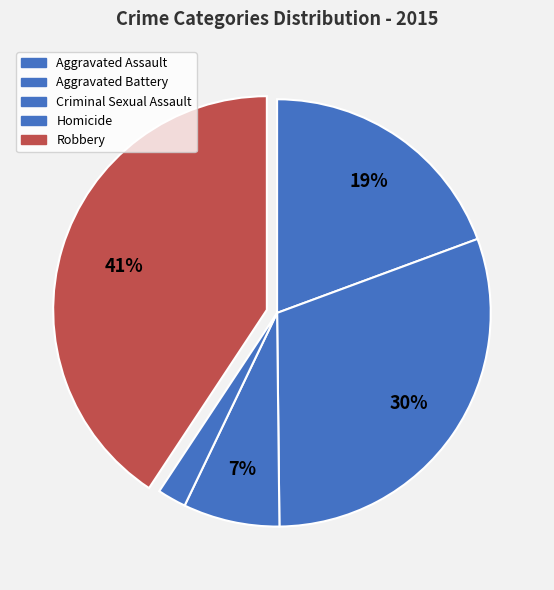

How many slices are in this pie chart?

5